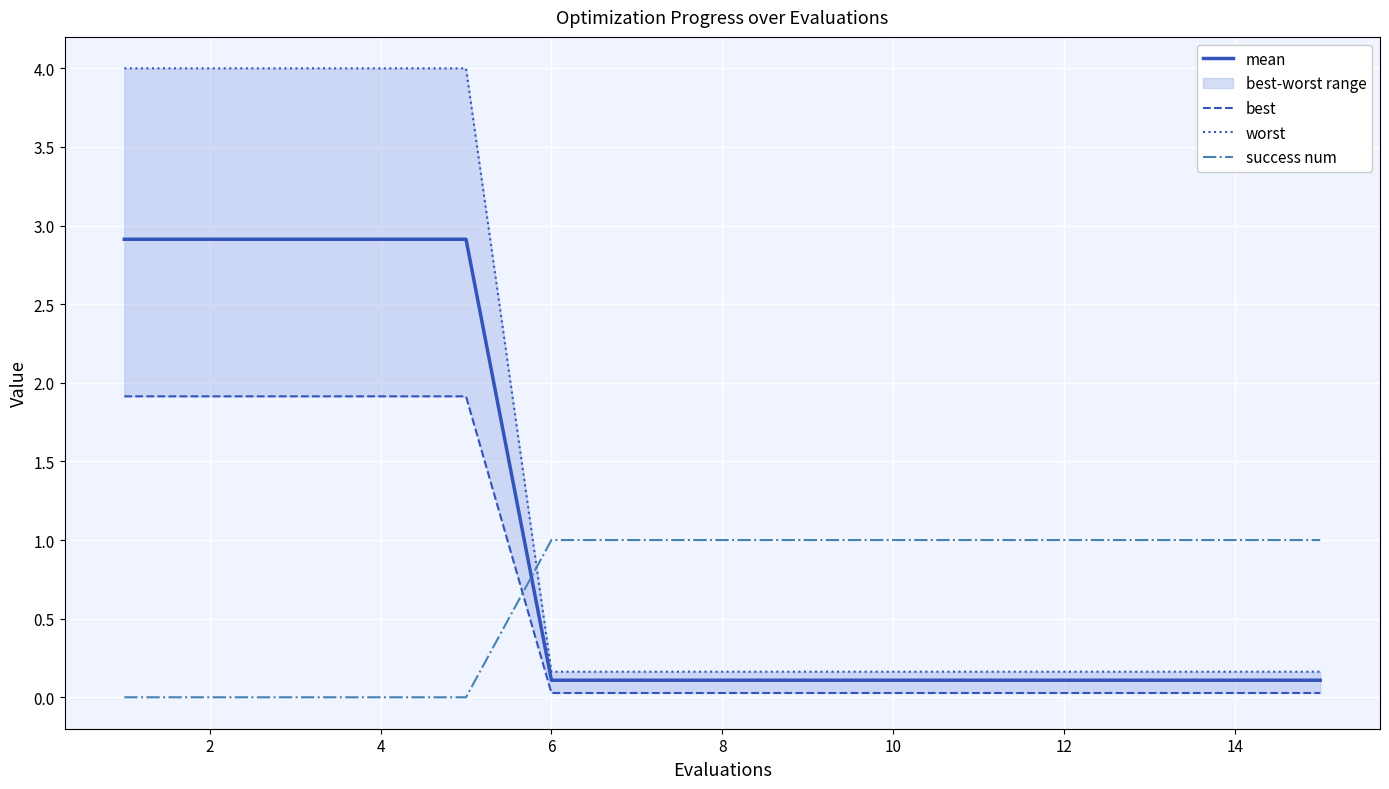

True or false: mean has a value of 0.1 at 14.

True